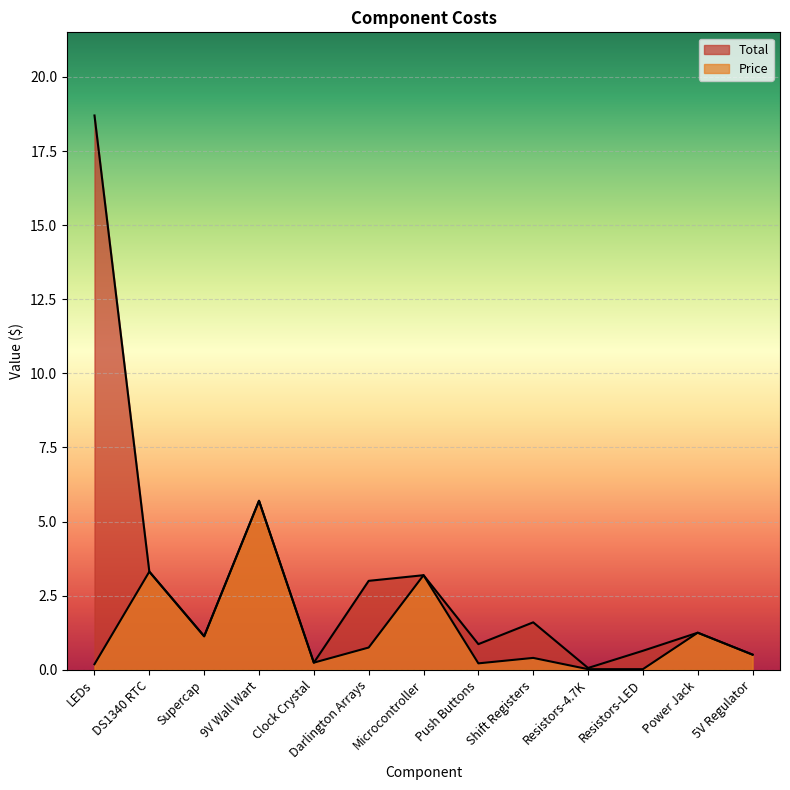

True or false: Price has a value of 0.8 at Darlington Arrays.

True